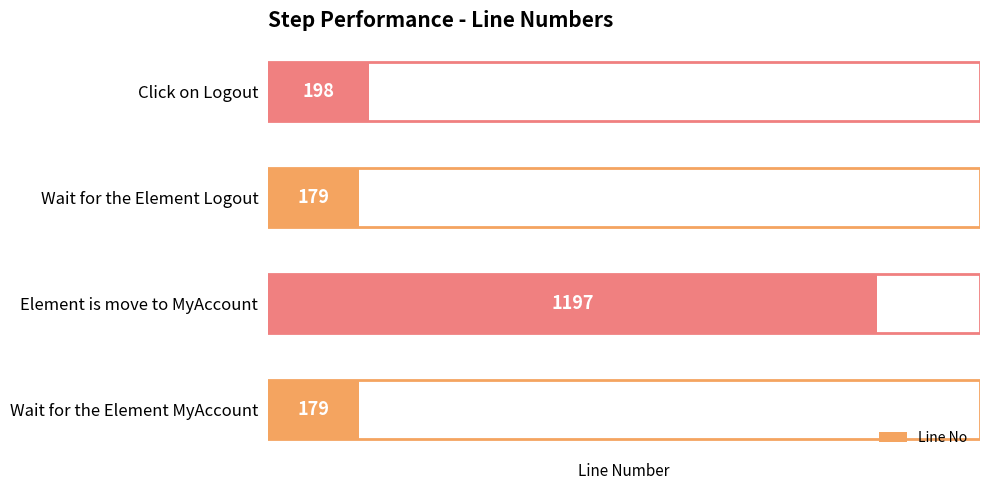

What is the difference between the second highest and second lowest values?

19